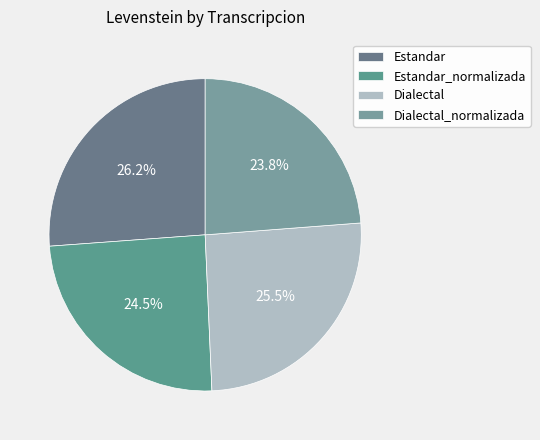

To the nearest percent, what portion does Estandar represent?

26%